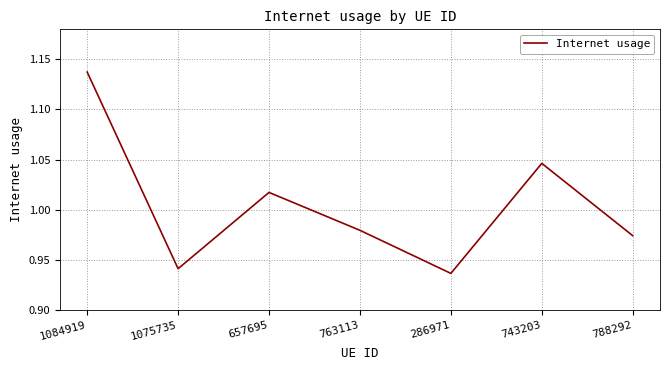

The chart shows a value of 1.3 at 788292. True or false?

False